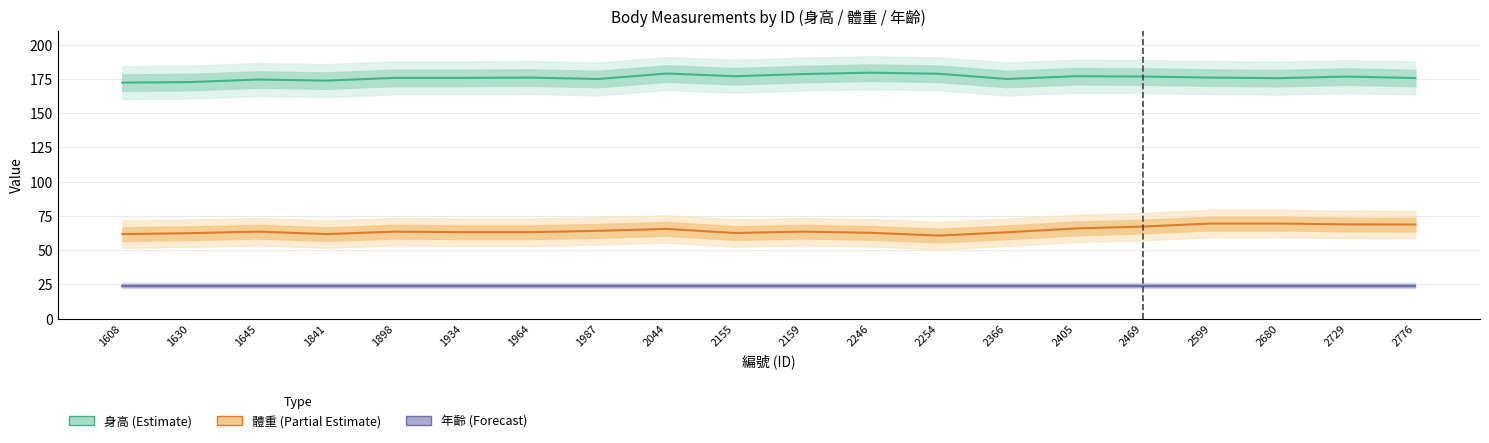

Reading left to right, transcribe all the data shown in this chart.

身高 (Estimate): 1608=172.3	1630=172.8	1645=174.6	1841=173.8	1898=175.8	1934=175.8	1964=176.0	1987=175.0	2044=179.0	2155=177.0	2159=178.6	2246=179.6	2254=178.8	2366=175.0	2405=177.0	2469=176.8	2599=176.0	2680=175.6	2729=176.8	2776=175.7
體重 (Partial Estimate): 1608=61.7	1630=62.3	1645=63.5	1841=61.7	1898=63.5	1934=63.1	1964=63.1	1987=64.1	2044=65.5	2155=62.5	2159=63.5	2246=62.6	2254=60.6	2366=63.0	2405=65.8	2469=67.2	2599=69.4	2680=69.4	2729=68.8	2776=68.7
年齡 (Forecast): 1608=24.0	1630=24.0	1645=24.0	1841=24.0	1898=24.0	1934=24.0	1964=24.0	1987=24.0	2044=24.0	2155=24.0	2159=24.0	2246=24.0	2254=24.0	2366=24.0	2405=24.0	2469=24.0	2599=24.0	2680=24.0	2729=24.0	2776=24.0